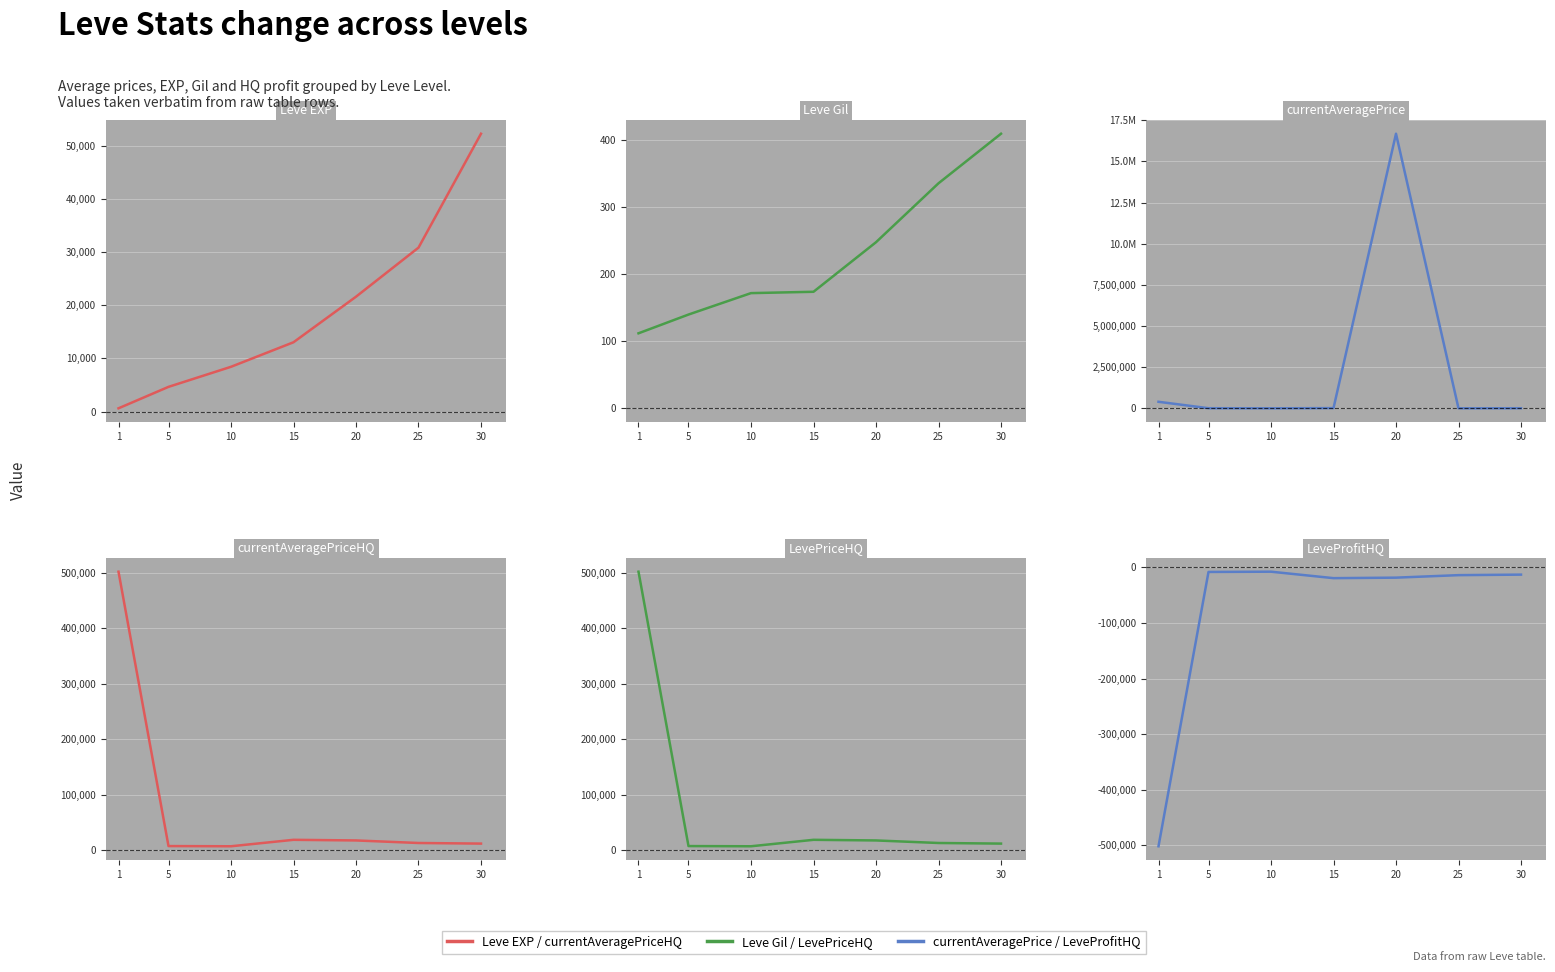

Reading right to left, what are all the values shown in this chart?

Leve EXP: 30=52220	25=30820	20=21600	15=13040	10=8430	5=4660	1=630
Leve Gil: 30=410	25=336	20=248	15=174	10=172	5=140	1=112
currentAveragePrice: 30=10388	25=5830	20=16678503	15=18900	10=5525	5=12028	1=401580
currentAveragePriceHQ: 30=12083	25=13166	20=17754	15=18900	10=7266	5=7625	1=501750
LevePriceHQ: 30=12083	25=13166	20=17754	15=18900	10=7266	5=7625	1=501750
LeveProfitHQ: 30=-12903	25=-13838	20=-18344	15=-19248	10=-7610	5=-8073	1=-501974